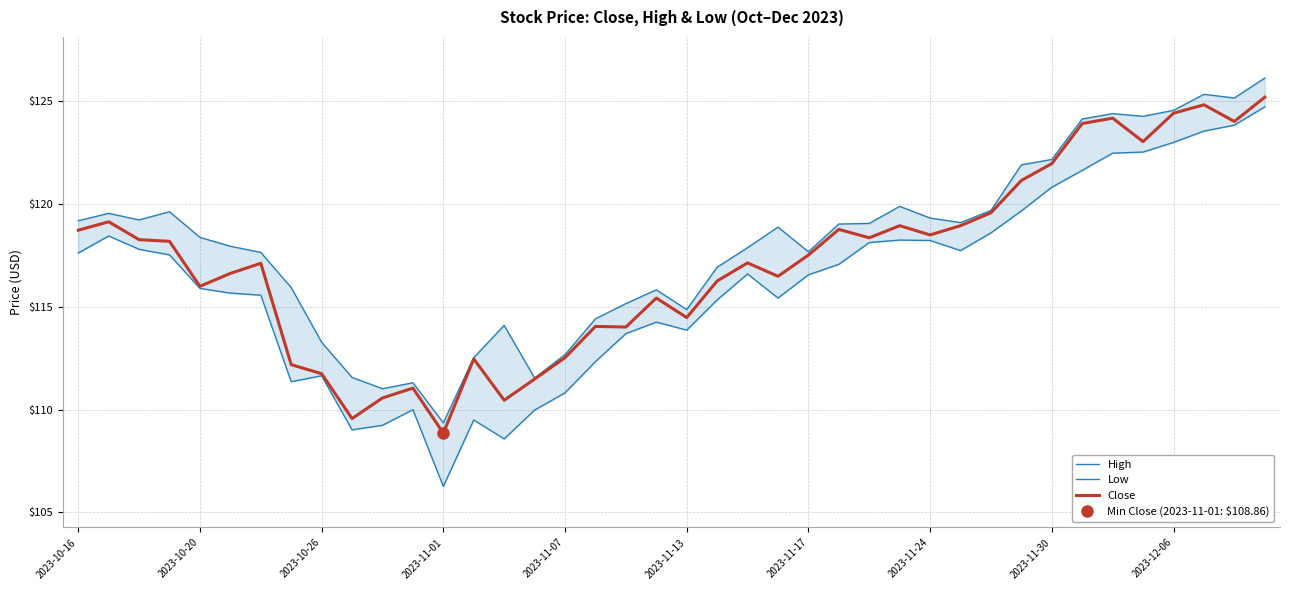

What is the maximum value for Close?

125.2